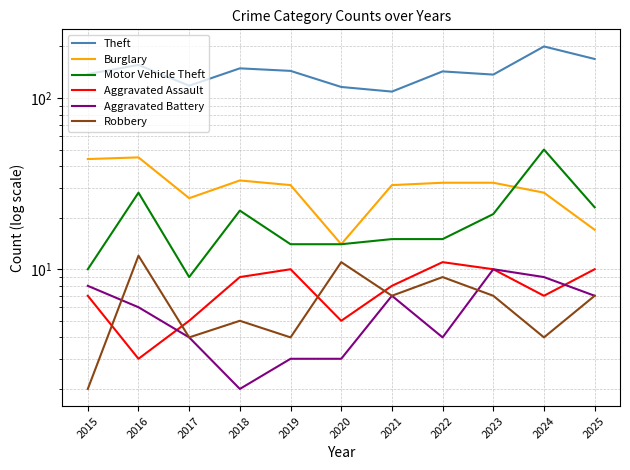

True or false: Burglary and Motor Vehicle Theft intersect in this chart.

True